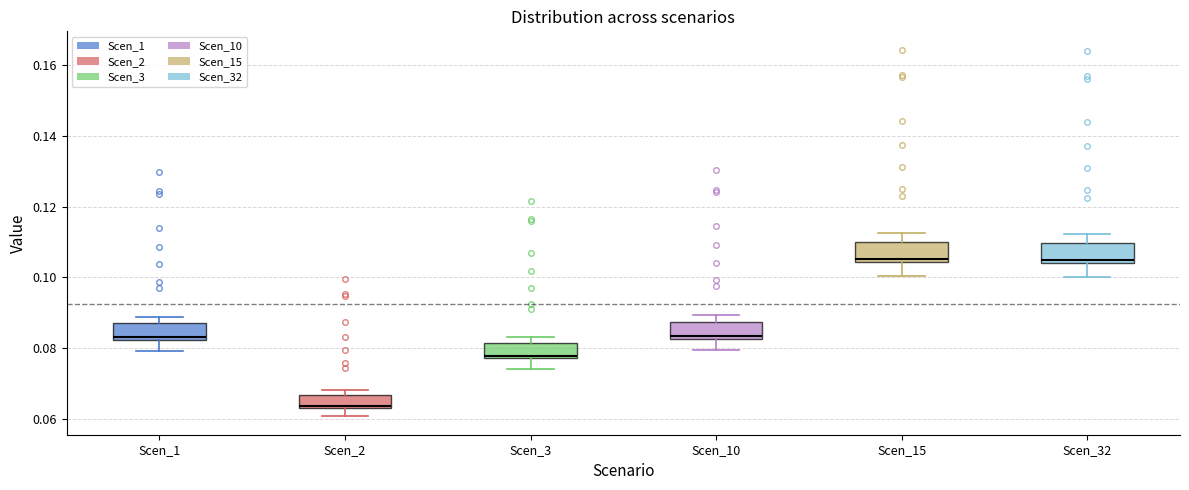

Reading left to right, read every box against the y-axis: the position of its median line, the range the box covers, and the ends of its whiskers. The values are not printed on the chart, so give them approximately, as read against the axis.

Scen_1: median 0.084, box 0.082 to 0.086, whiskers 0.080 to 0.088
Scen_2: median 0.064, box 0.064 to 0.066, whiskers 0.060 to 0.068
Scen_3: median 0.078 (just above the box's lower edge), box 0.078 to 0.082, whiskers 0.074 to 0.084
Scen_10: median 0.084, box 0.082 to 0.088, whiskers 0.080 to 0.090
Scen_15: median 0.106, box 0.104 to 0.110, whiskers 0.100 to 0.112
Scen_32: median 0.104 (just above the box's lower edge), box 0.104 to 0.110, whiskers 0.100 to 0.112